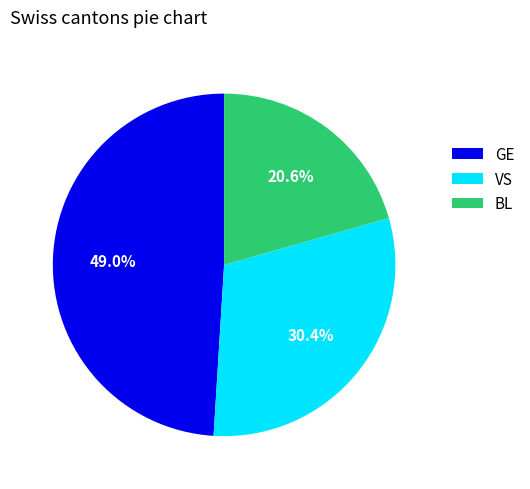

What percentage do VS and GE together represent?

79.4%